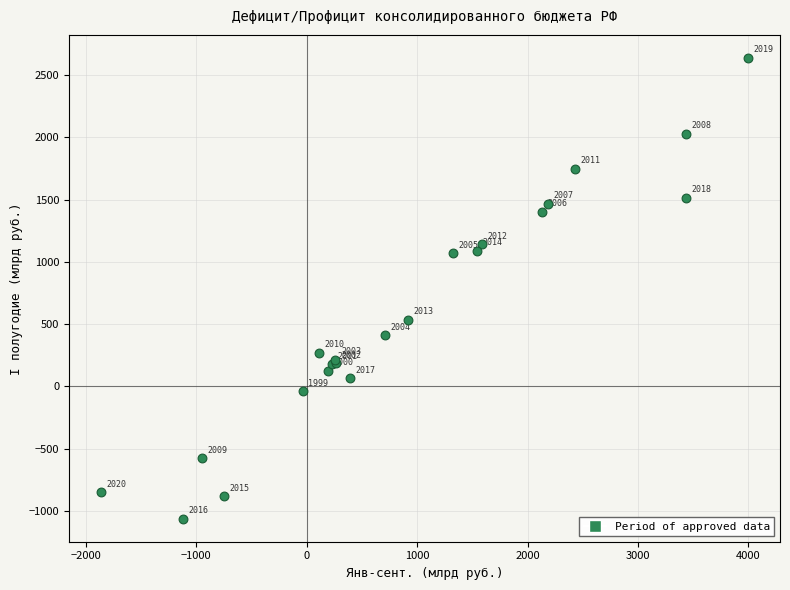

What Y value in the scatter plot is closest to 788?

535.3